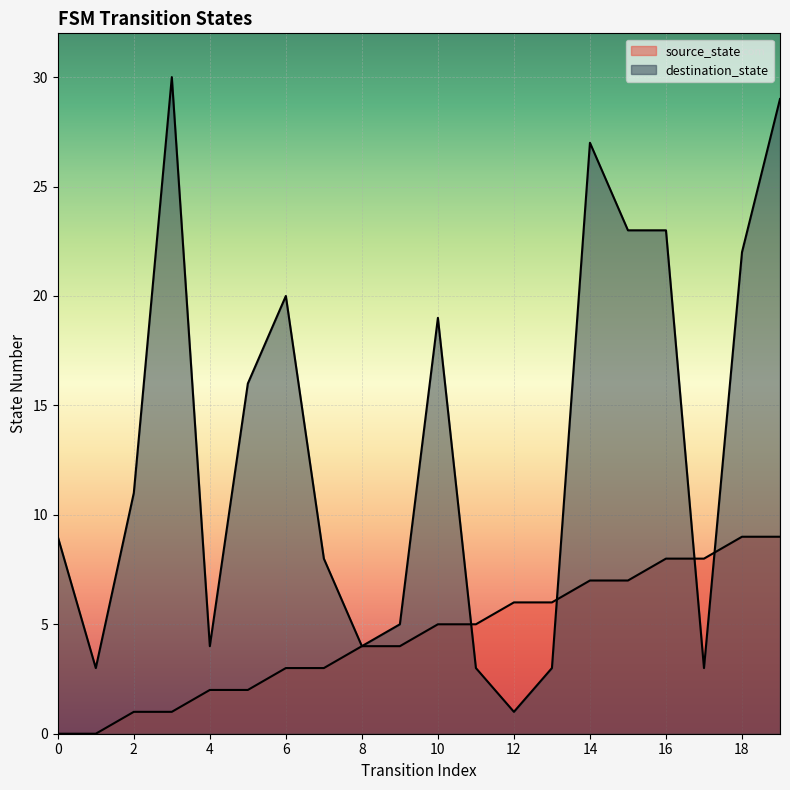

True or false: source_state has a value of 5 at 19.

False